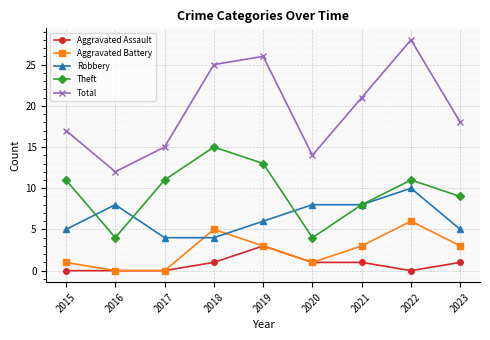

How many values in the Total series are below 18?

4